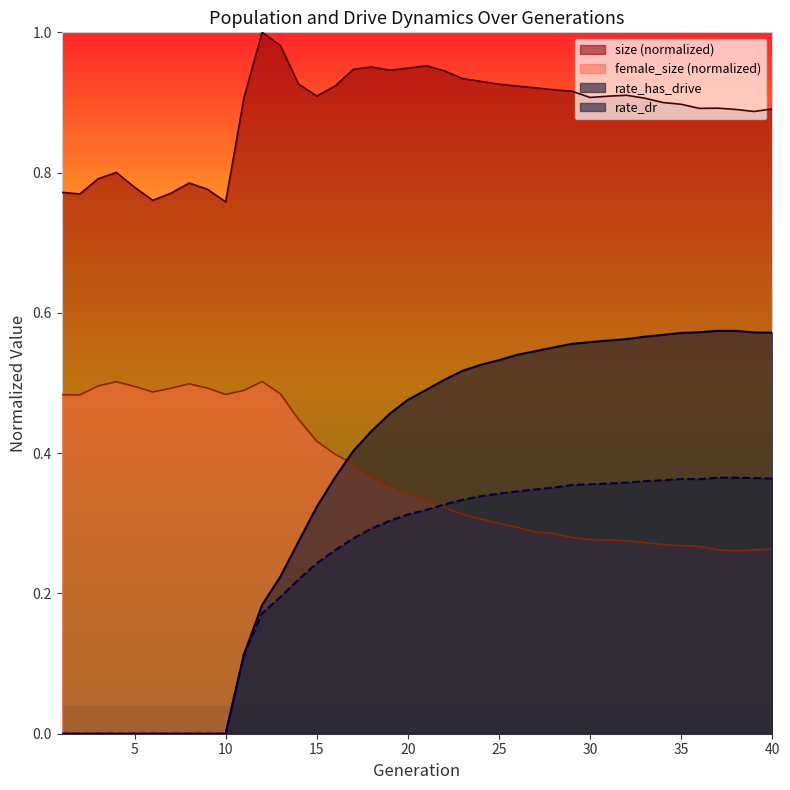

True or false: rate_has_drive has more than 1 points higher than both neighbors.

False